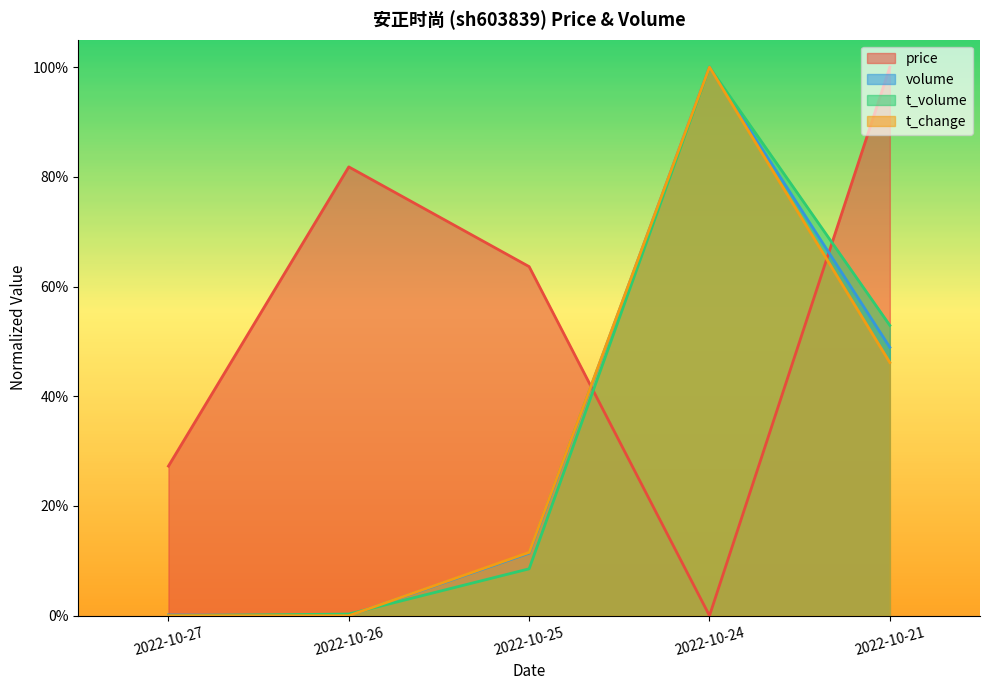

What is the value of the t_change point at the 3rd from the left?

0.1